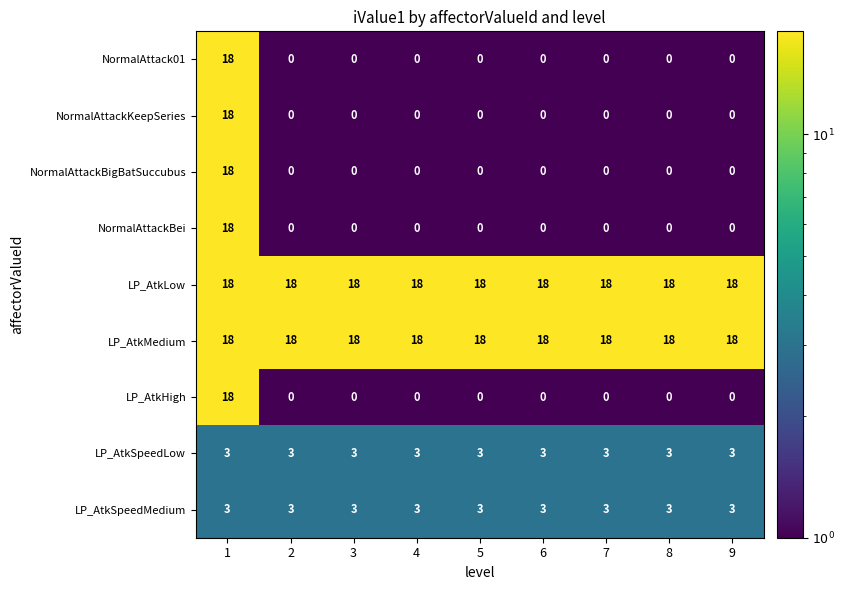

What is the difference between the maximum and minimum values in the LP_AtkHigh series?

18